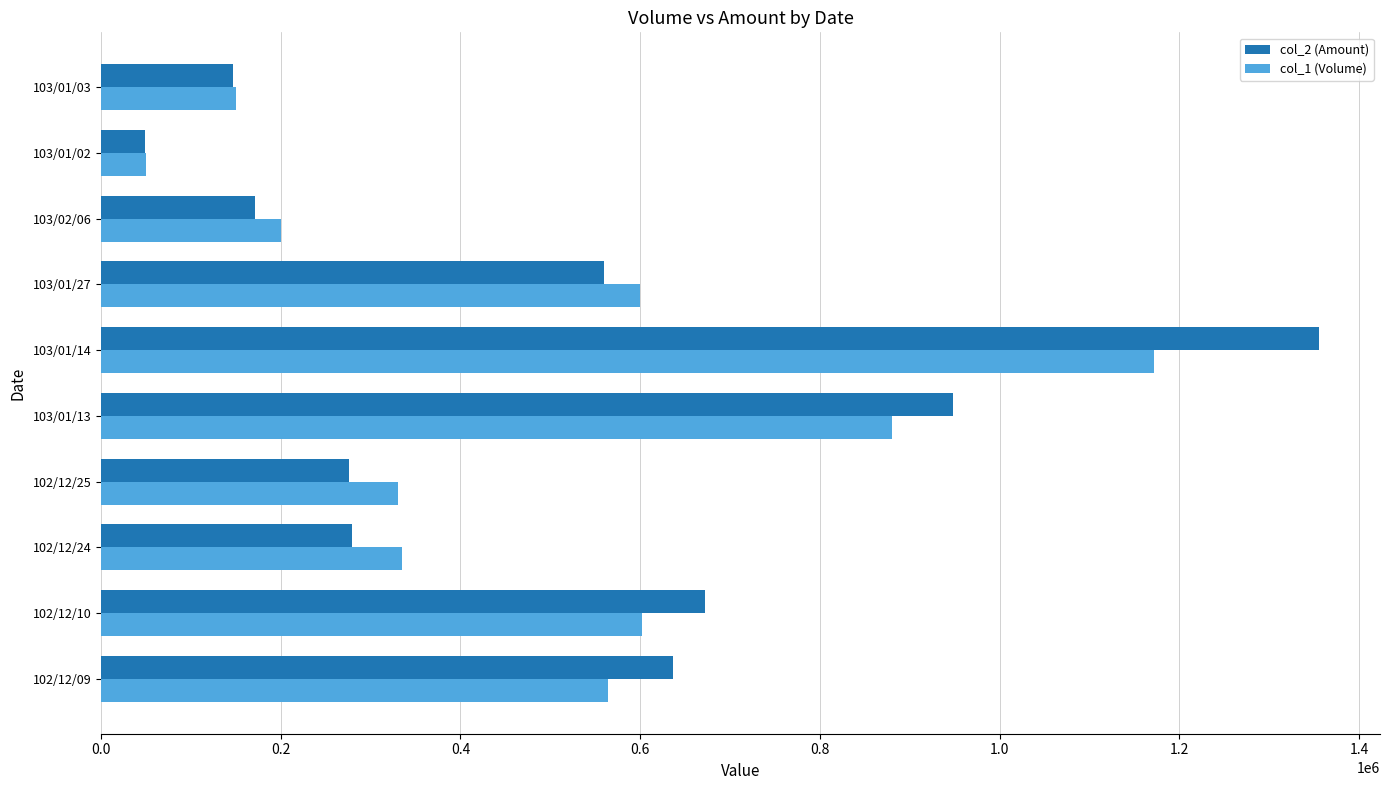

What is the difference between the second highest and second lowest values in the col_2 (Amount) series?

801110